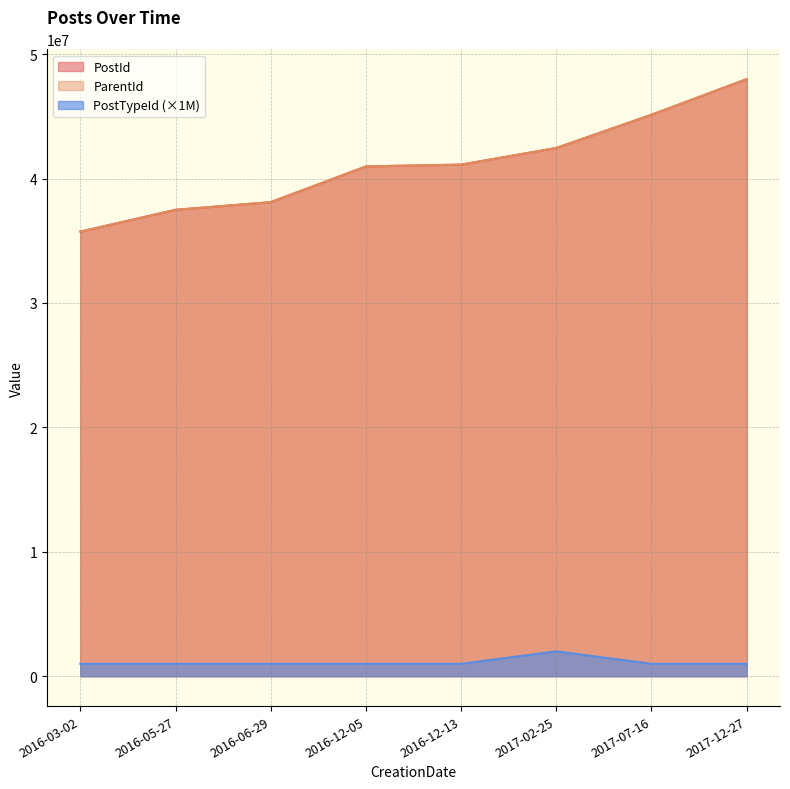

True or false: PostTypeId has a value of 627760 at 2016-06-29.

False